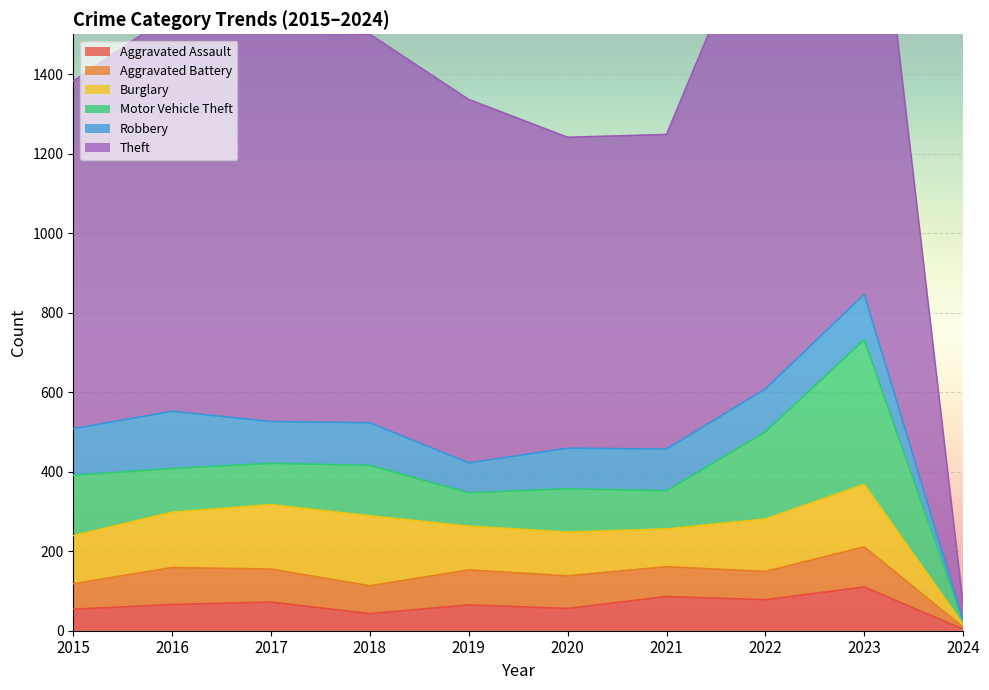

What is the average value of the Aggravated Battery series?

73